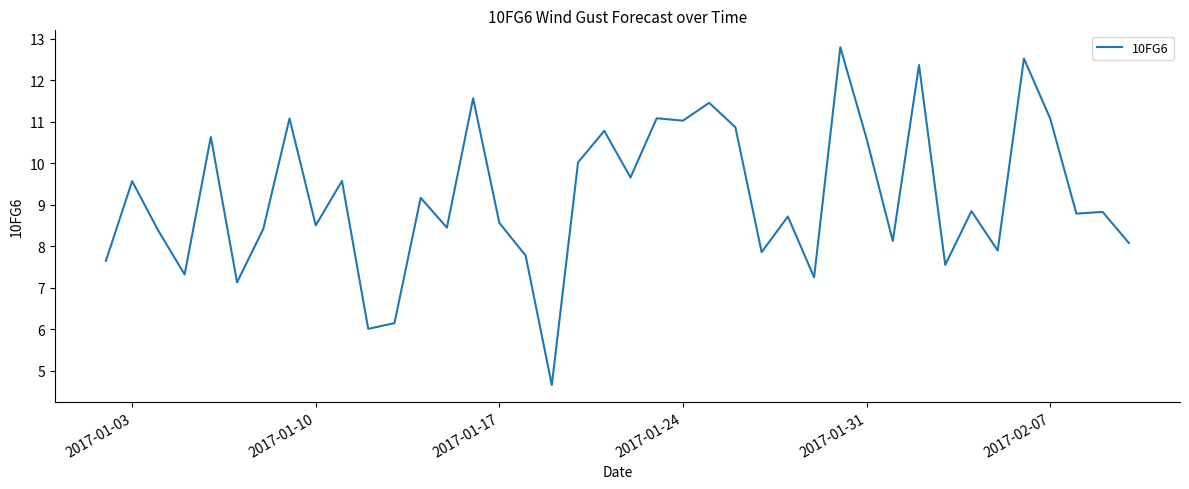

What is the minimum value shown in the chart?

4.7